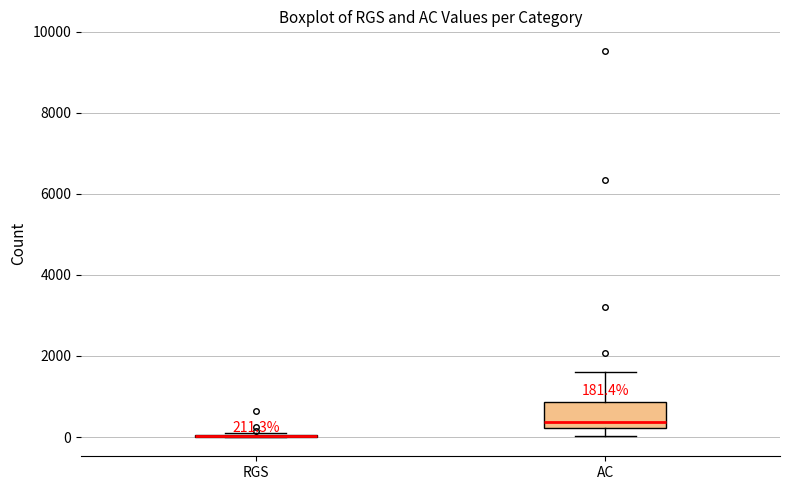

Which box is the tallest, from its lower edge to its upper edge?

AC